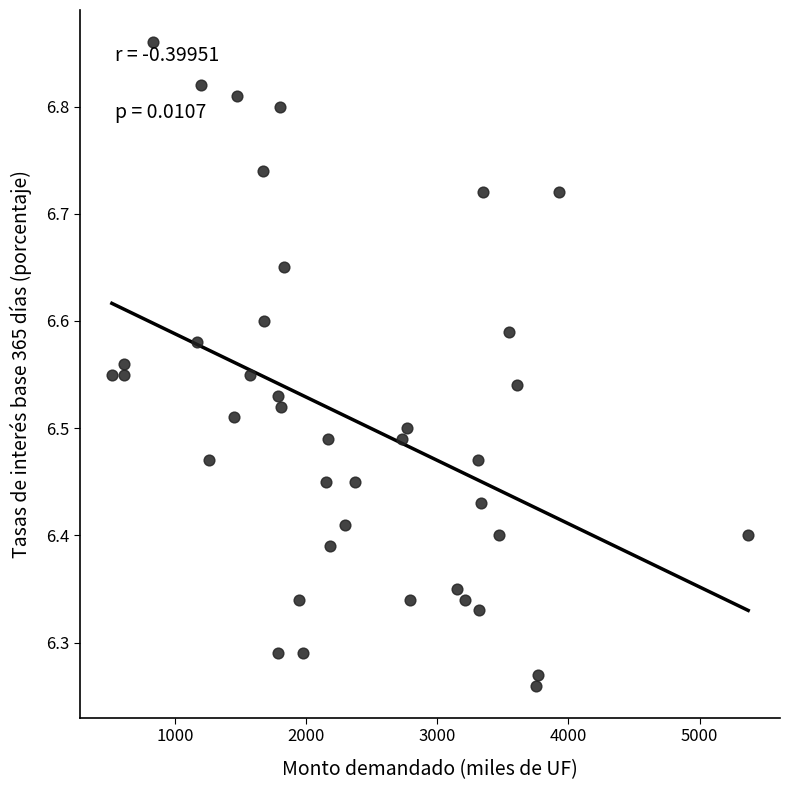

What is the range of Y values (max minus min)?

0.6